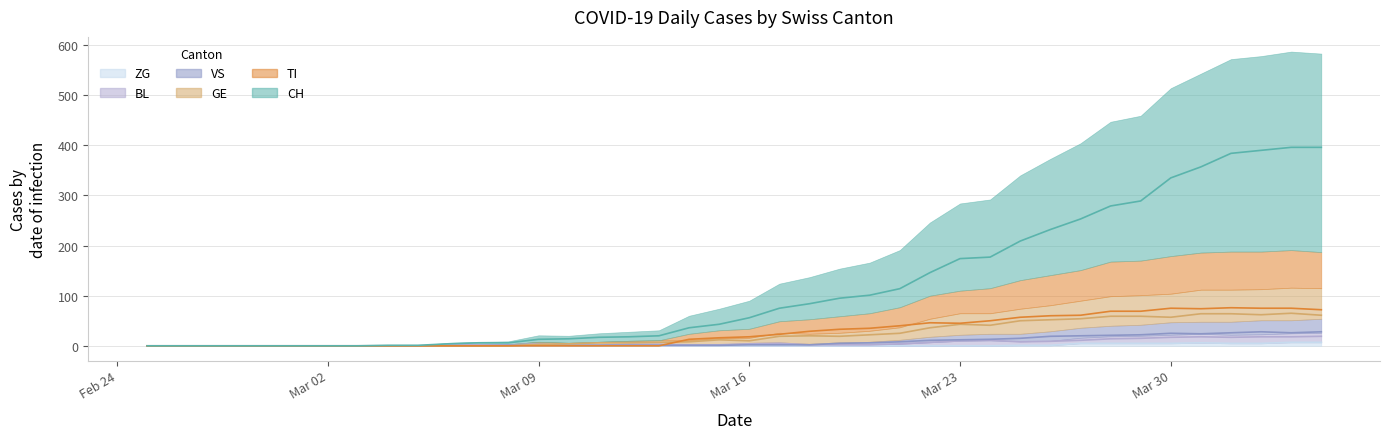

True or false: BL and ZG intersect in this chart.

False